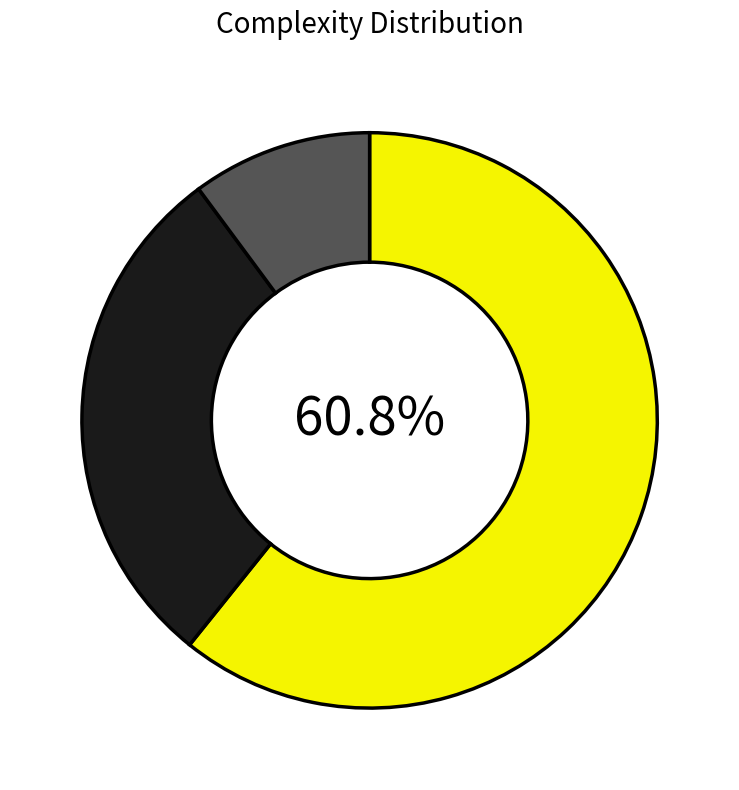

Is there a majority slice in this chart?

Yes